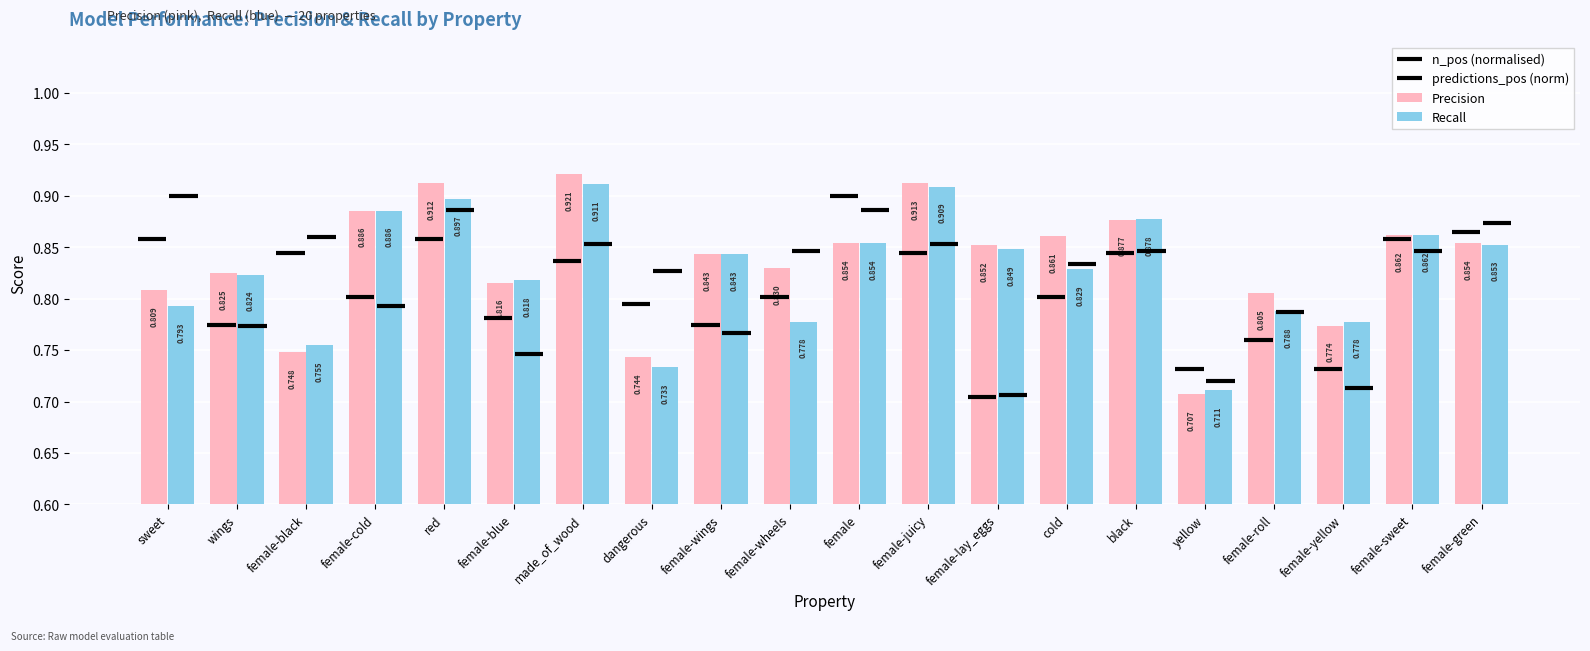

Rank the series by their maximum value, from highest to lowest.

Precision, Recall